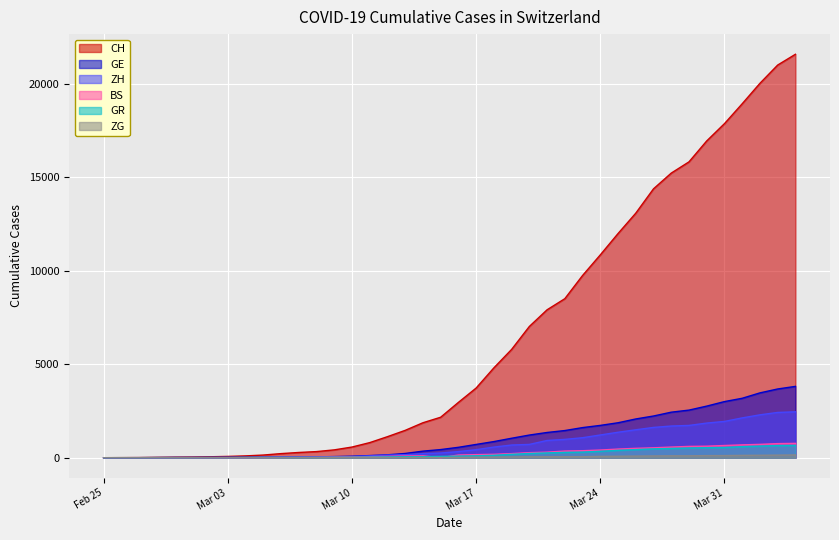

True or false: ZH and GR cross at least once.

False